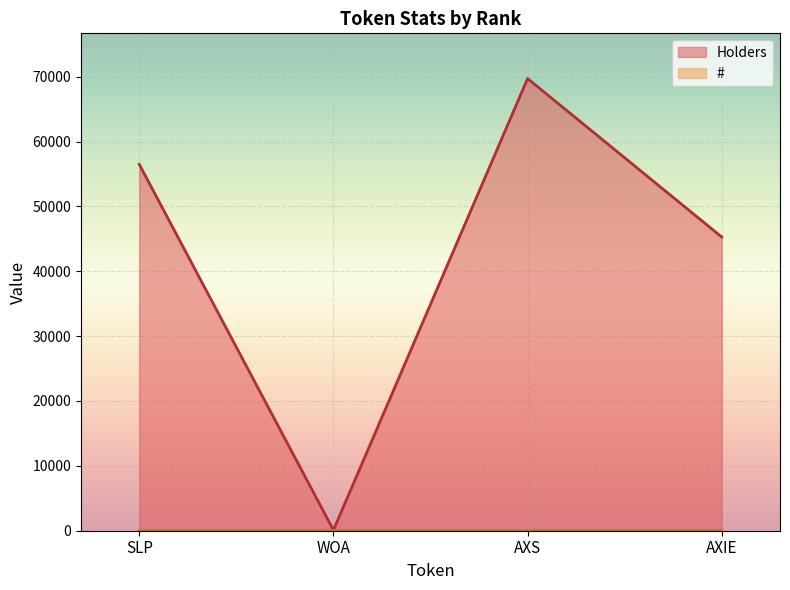

Which series has the widest spread of values?

Holders